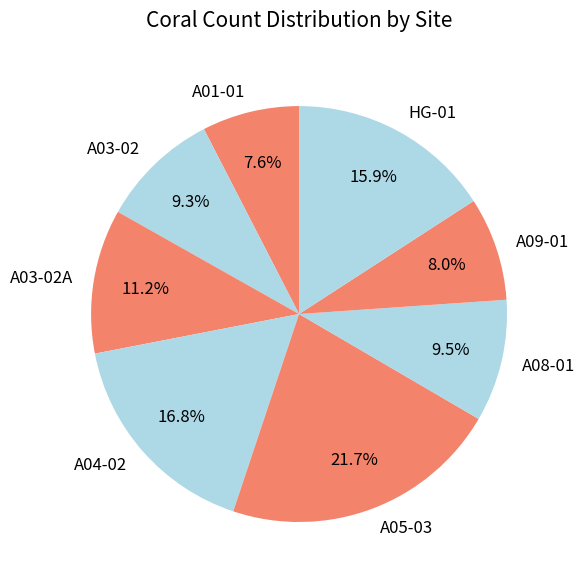

How many segments does this pie chart have?

8